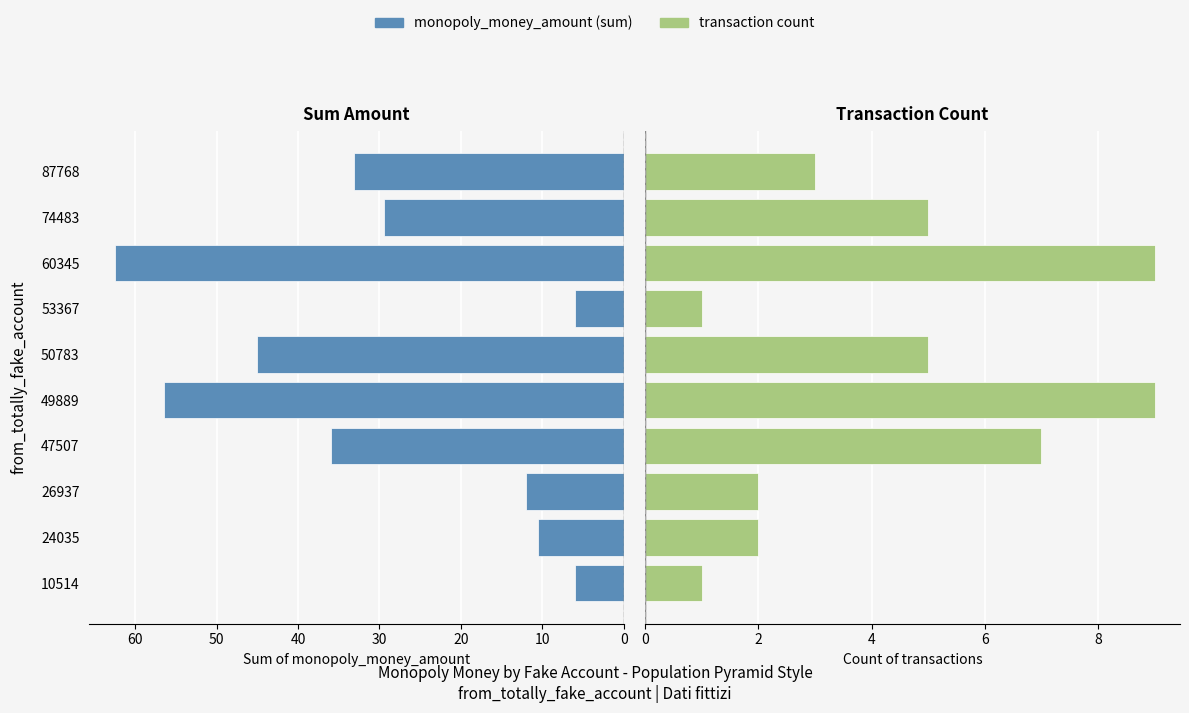

How many values in the Sum monopoly_money_amount series are below 33?

5